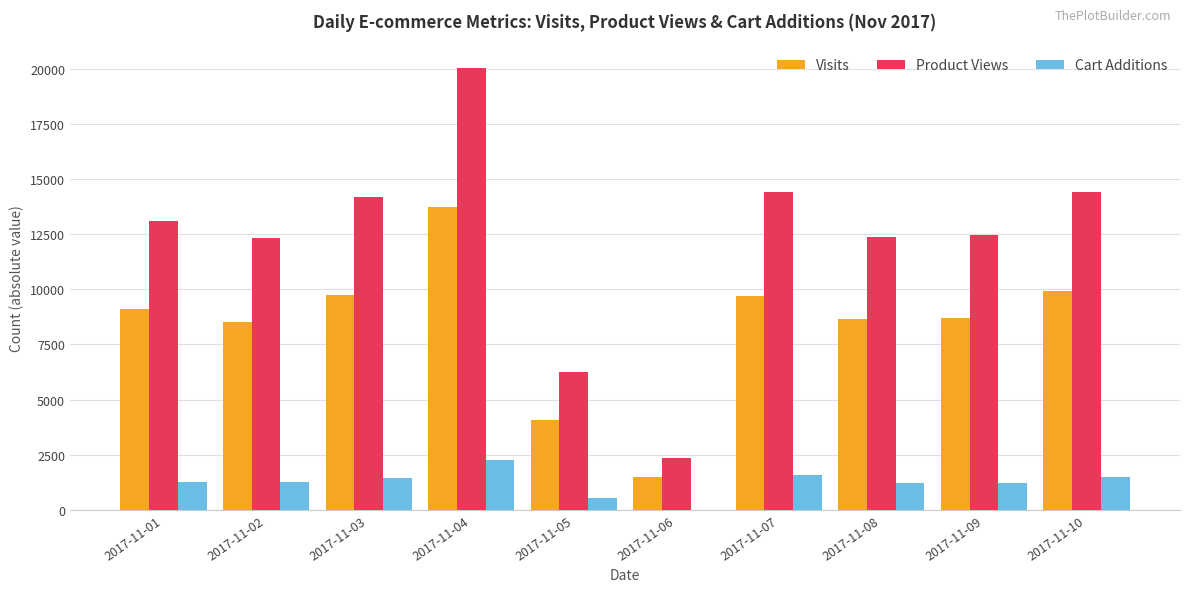

Which series changed the most between 2017-11-03 and 2017-11-06?

Product Views